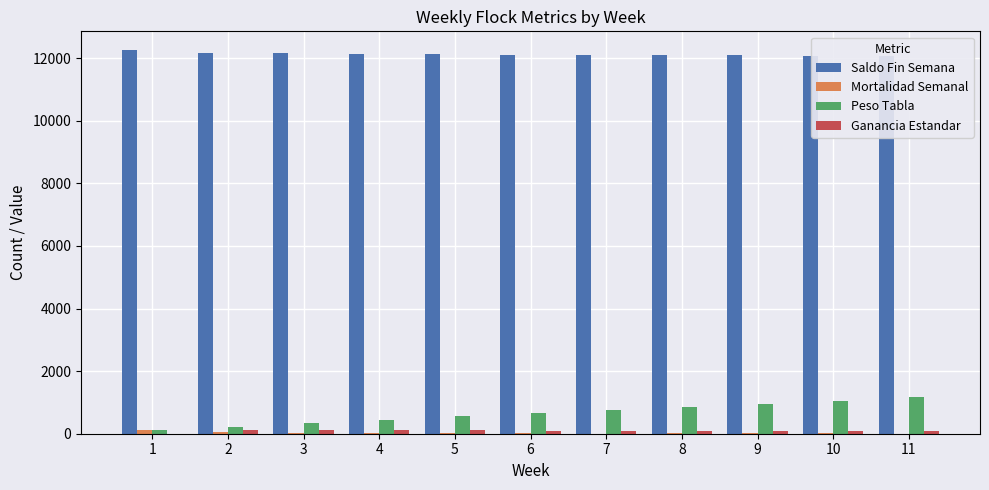

What is the total value across all series at 10?

13250